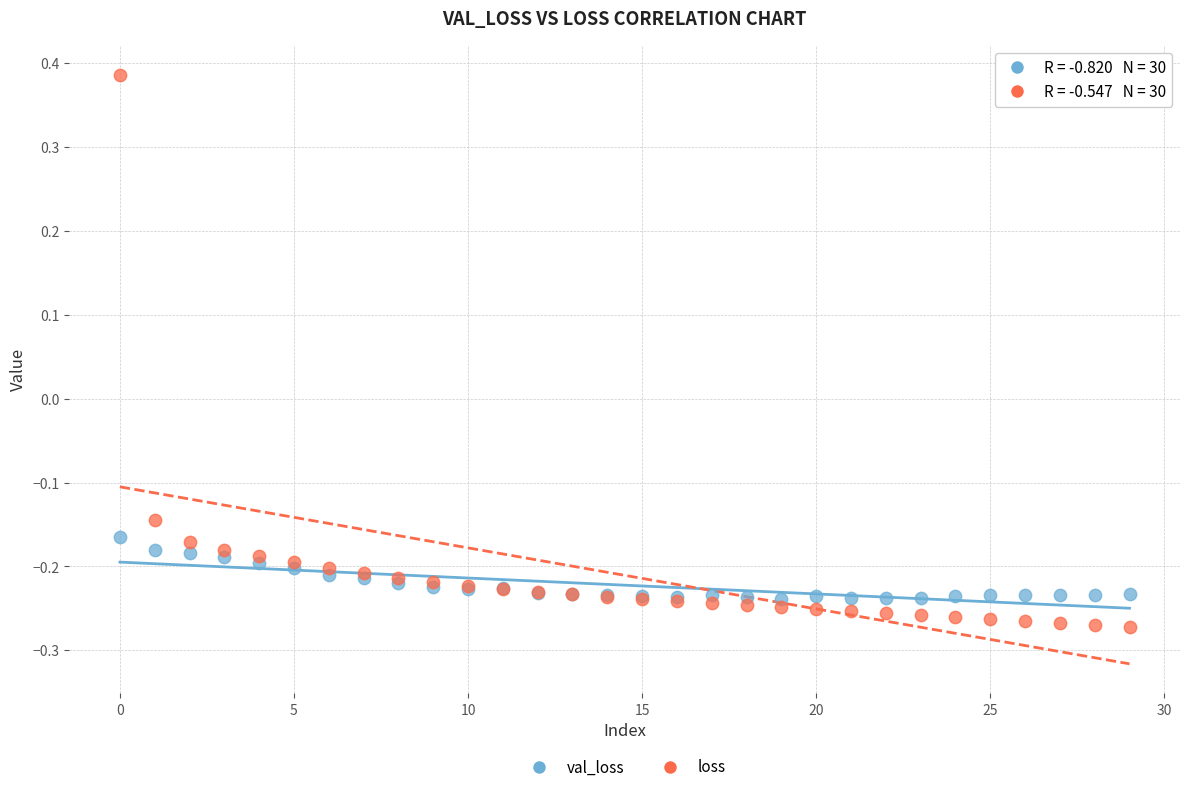

What are all the series names shown in the legend?

val_loss, loss